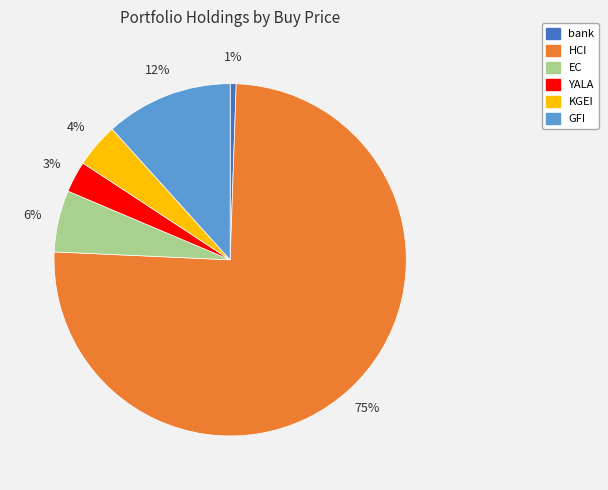

To the nearest percent, what portion does YALA represent?

3%